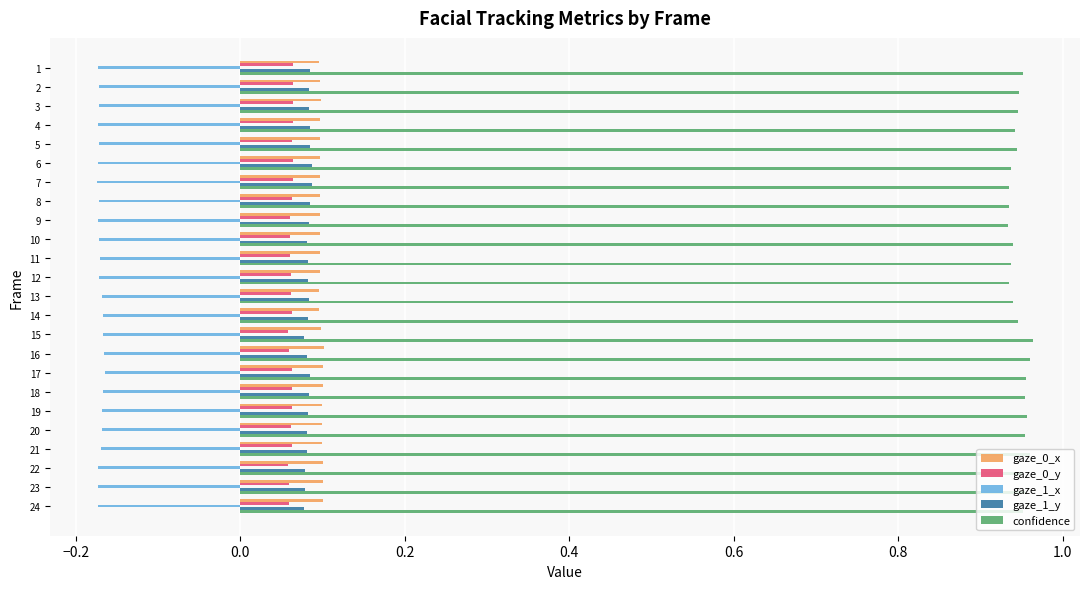

Count the number of categories in the chart.

24